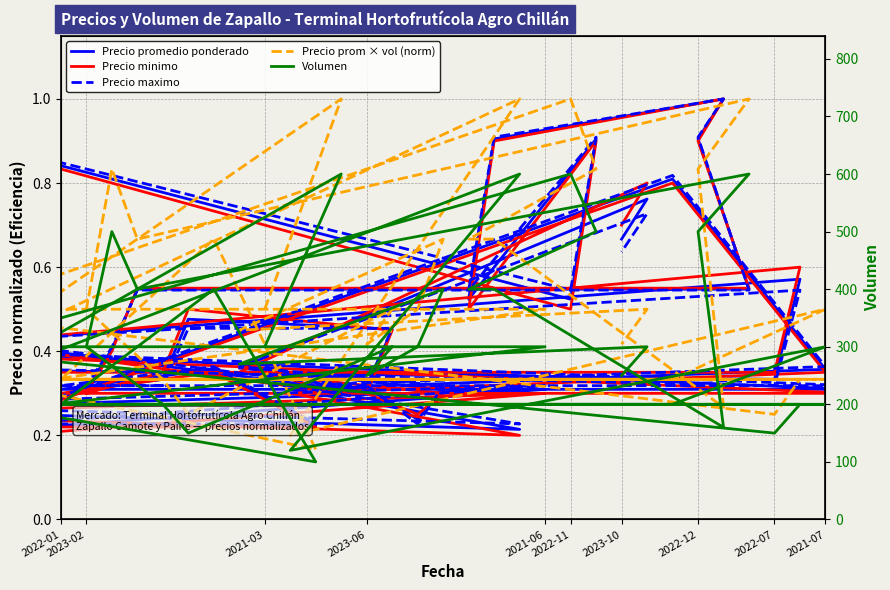

How many values in the Volumen series exceed 300?

12